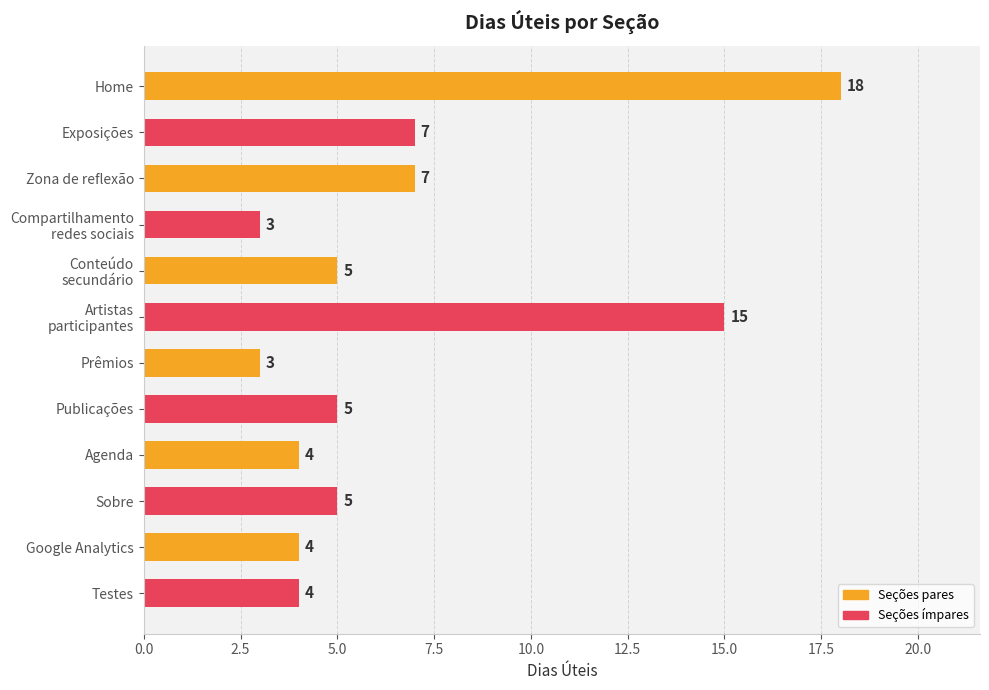

How many data points does each series have?

12